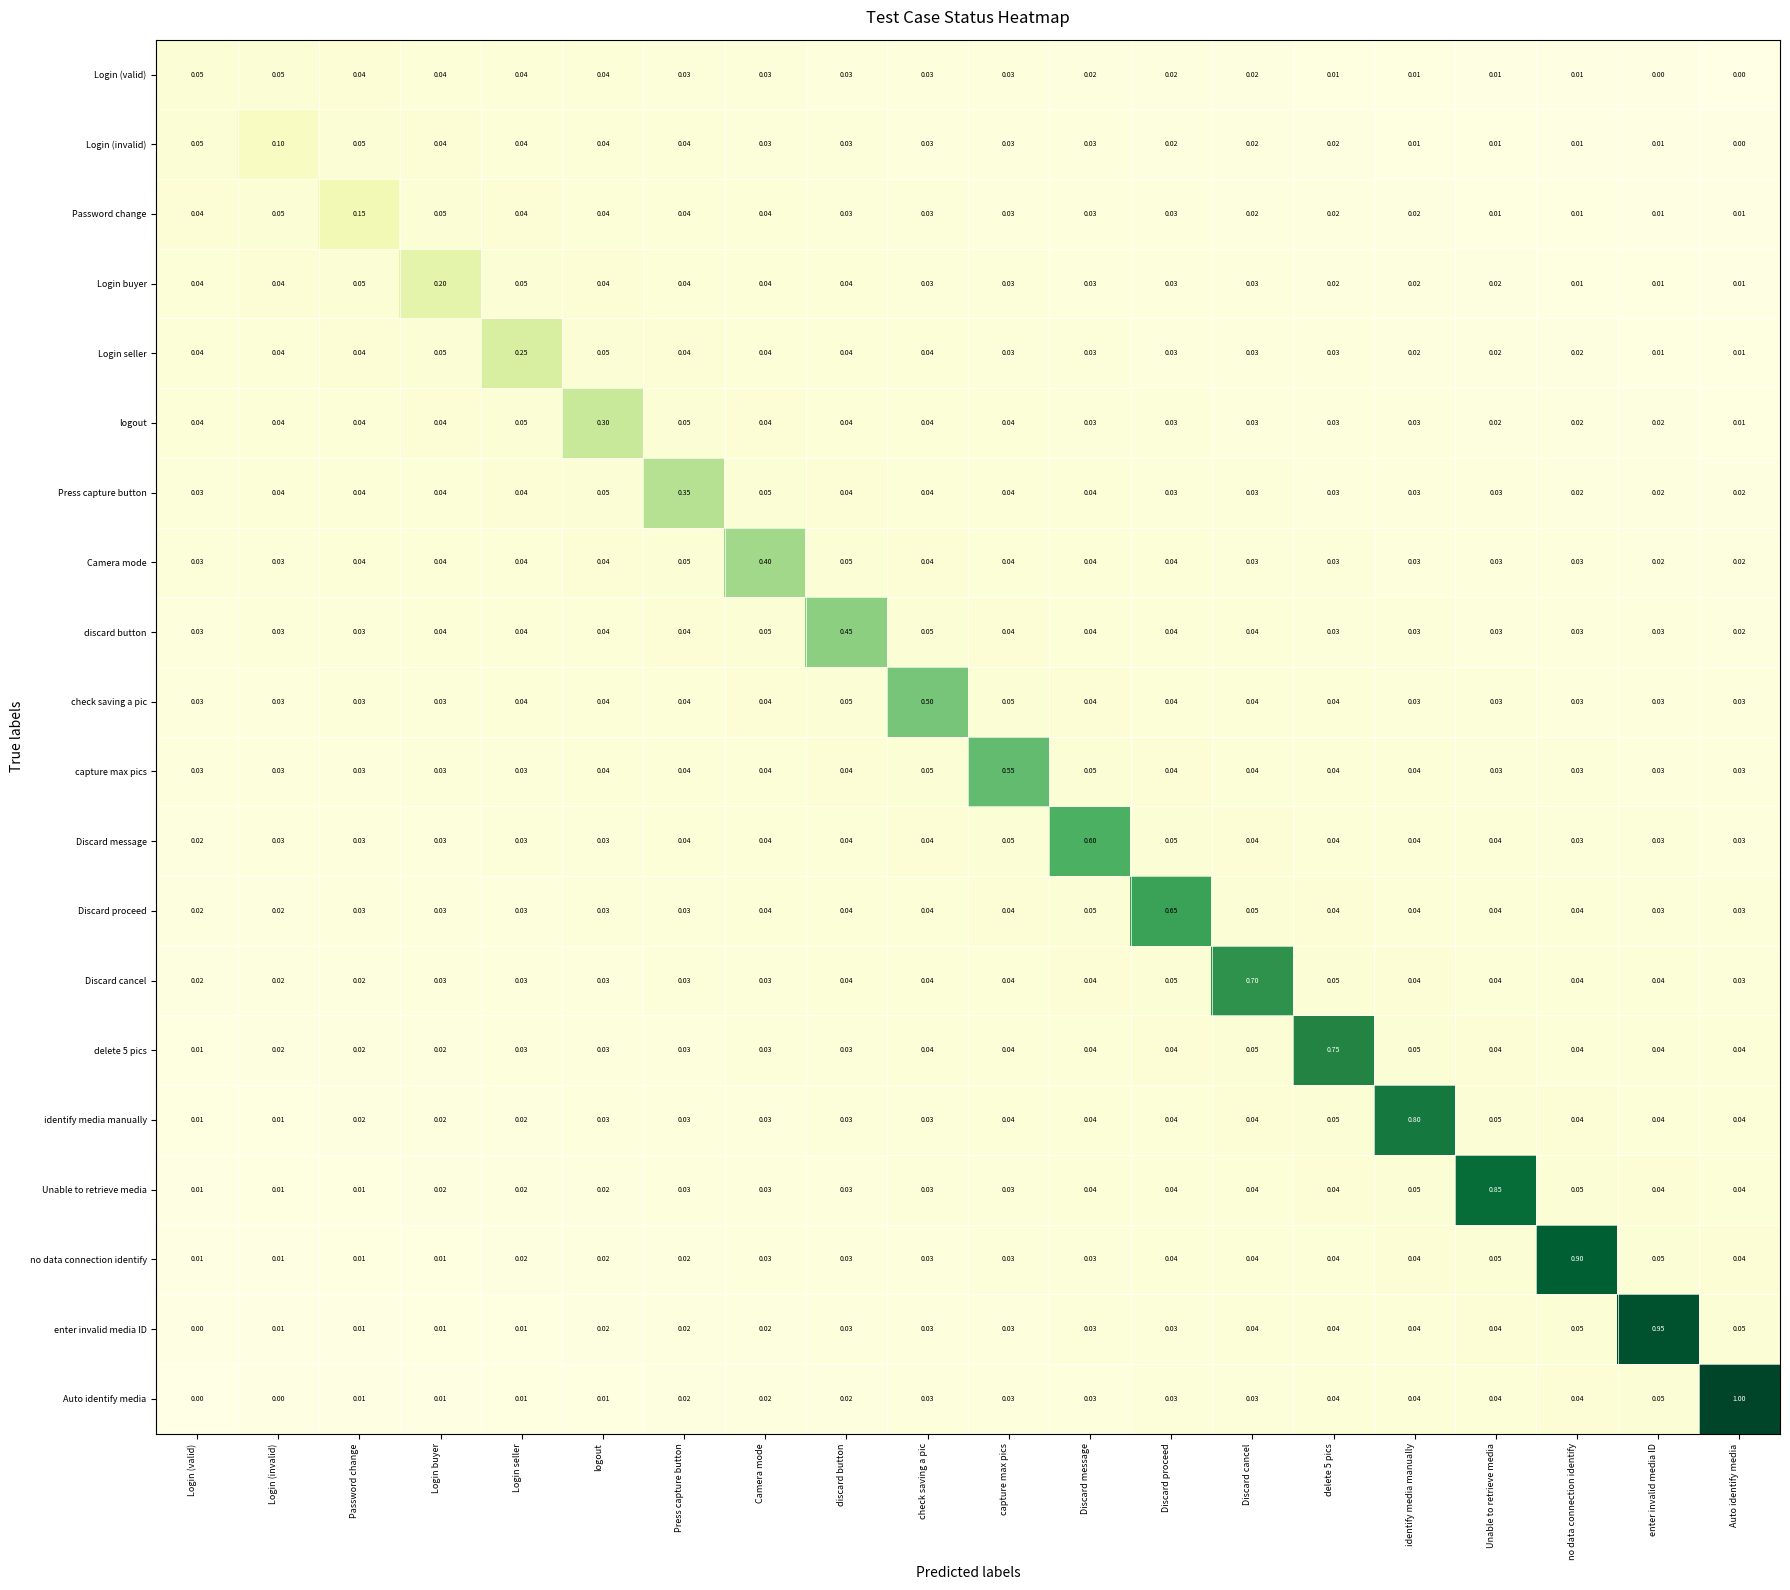

Is the value of Camera mode at Login (valid) greater than the value of Discard message at Unable to retrieve media?

No